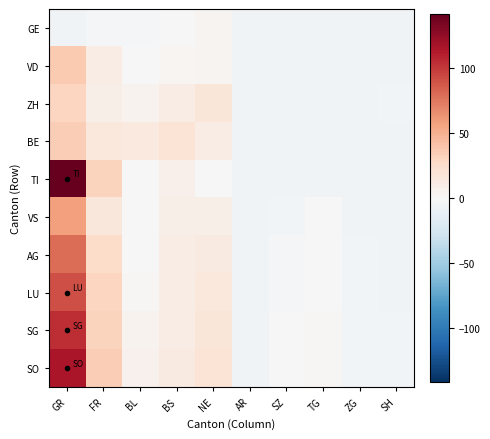

Which label corresponds to the largest value in the chart?

GR